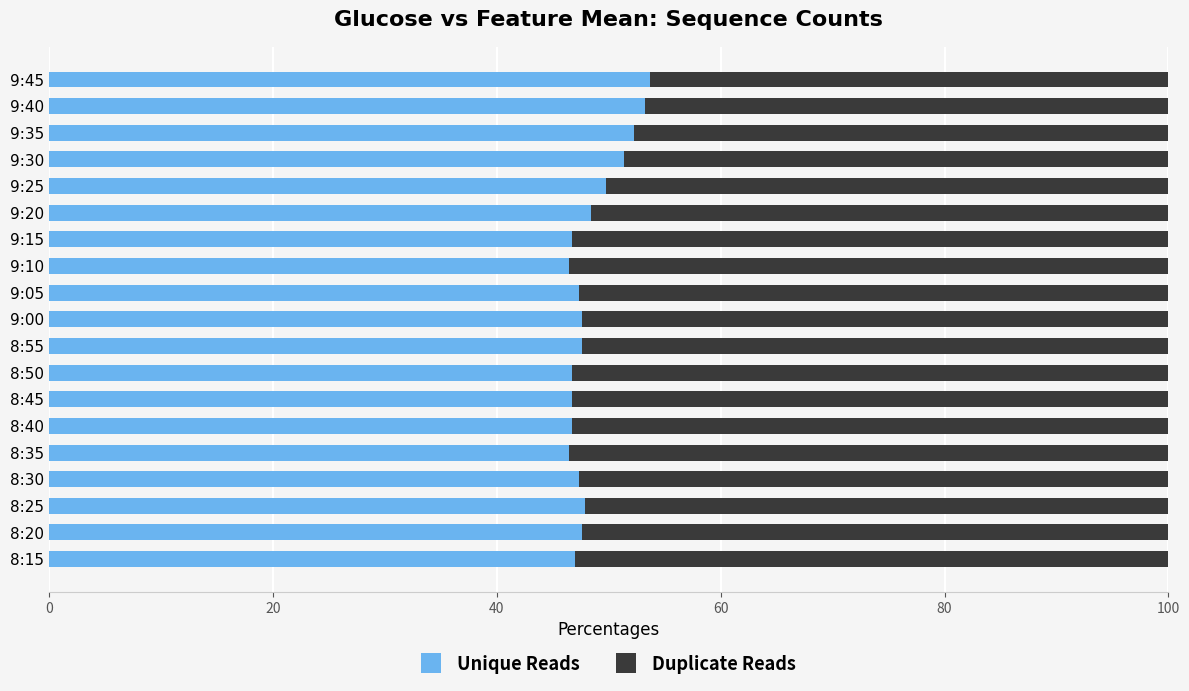

Is it true that Unique Reads equals 84.2 at 9:00?

False